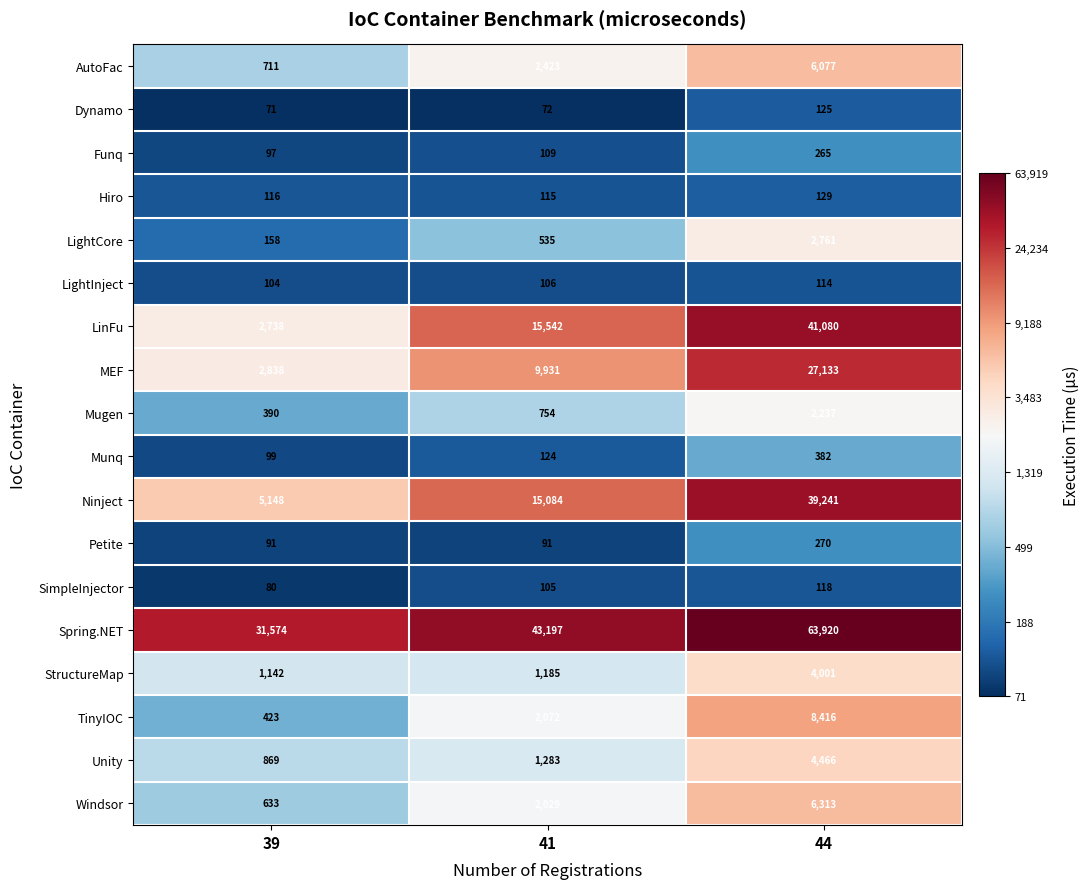

The Spring.NET series shows 43197 at 41. True or false?

True